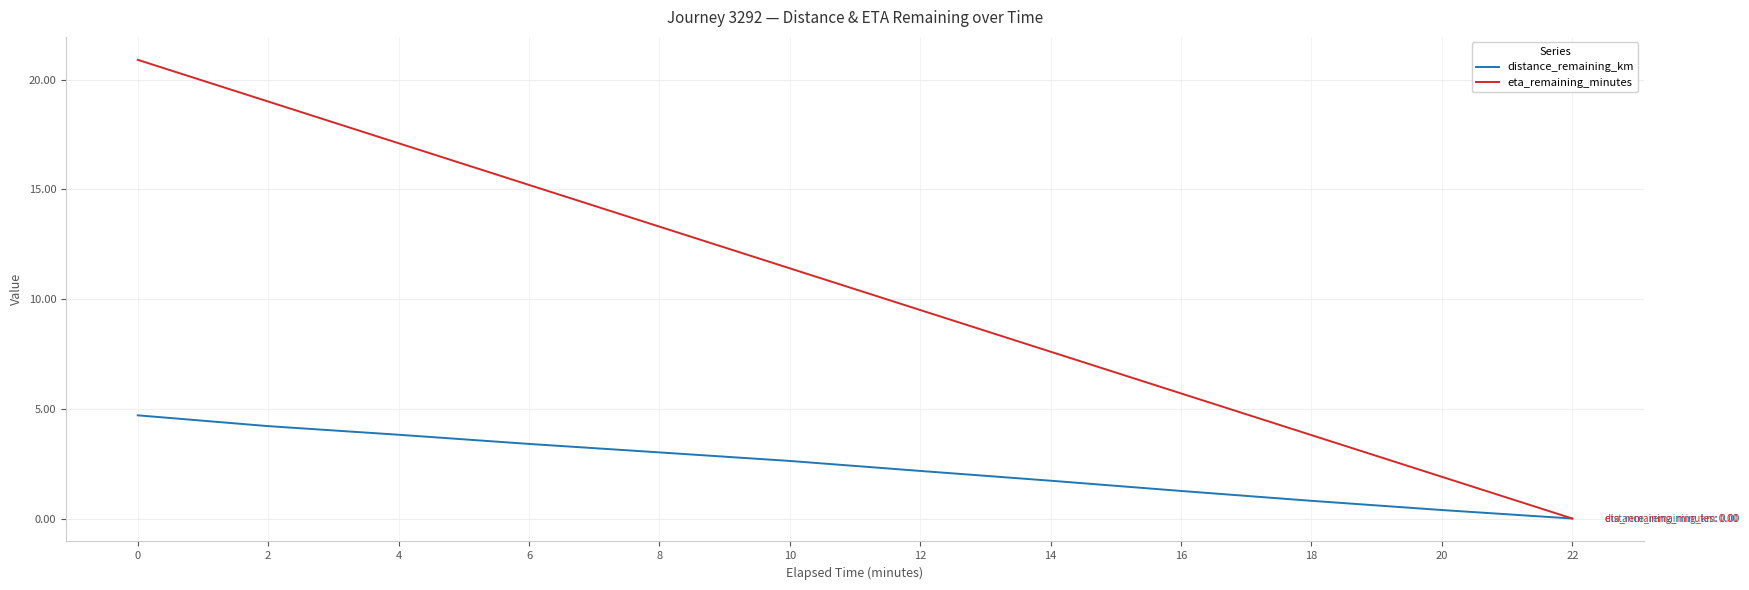

What is the difference between the second highest and second lowest values in the eta_remaining_minutes series?

17.1